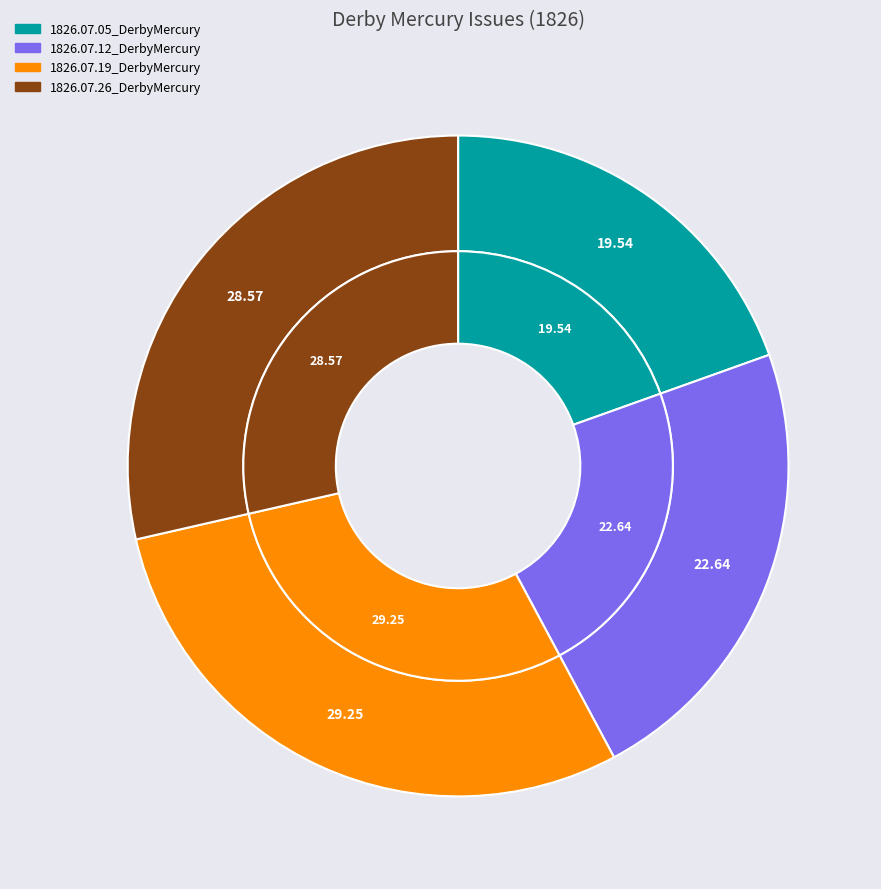

True or false: 1826.07.12_DerbyMercury accounts for 8% of the total.

False